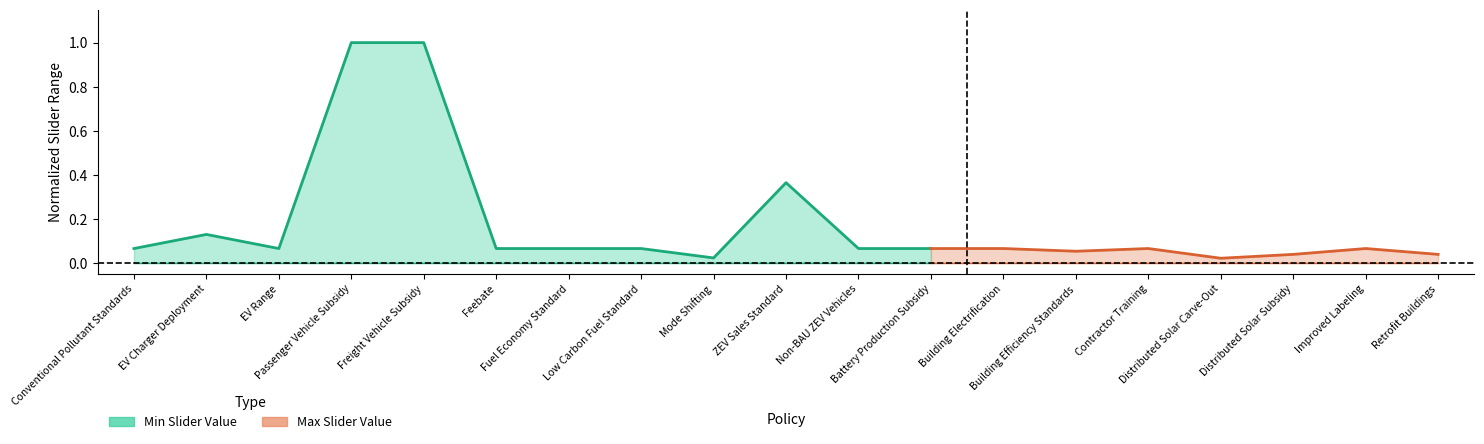

What is the label of the 7th point from the left?

Fuel Economy Standard